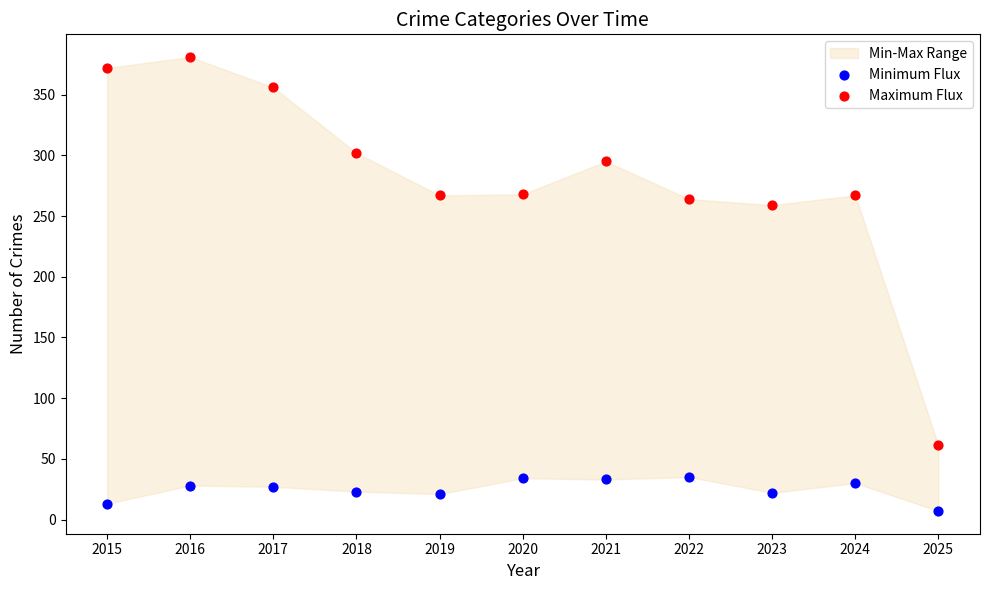

Which series has the largest Y range (max minus min)?

Maximum Flux